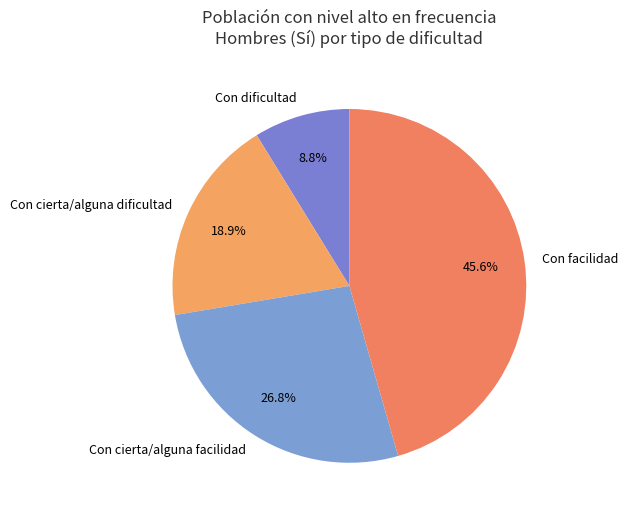

How much of the chart is everything except Con facilidad?

54.4%